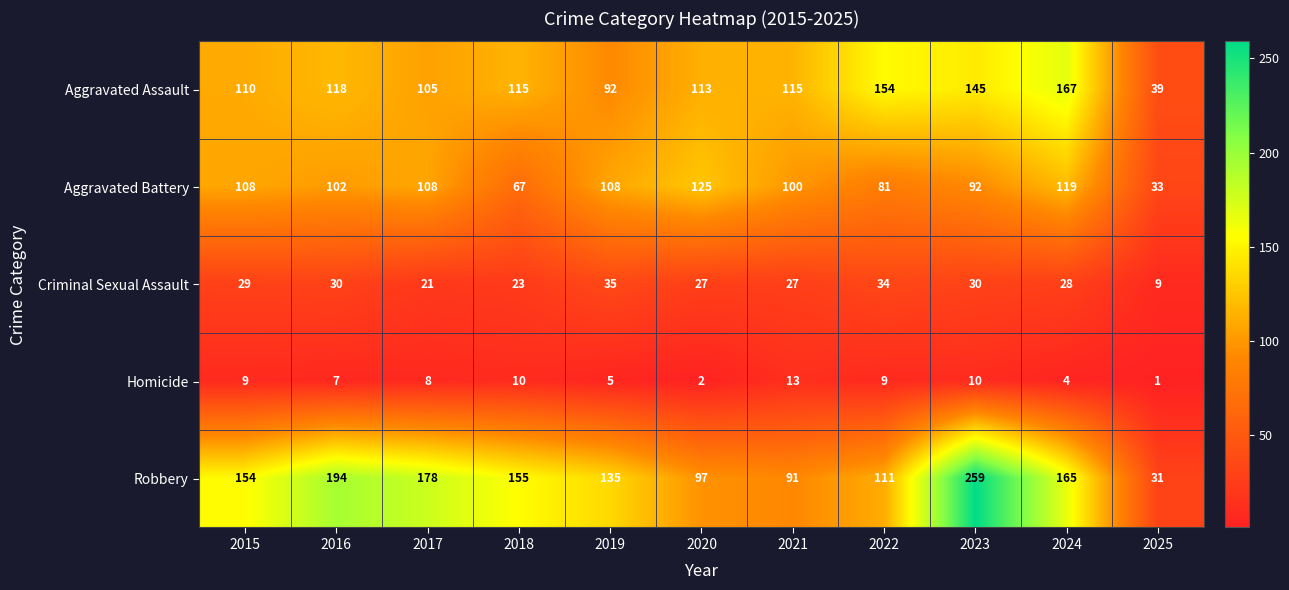

Which label corresponds to the largest value in the chart?

2023